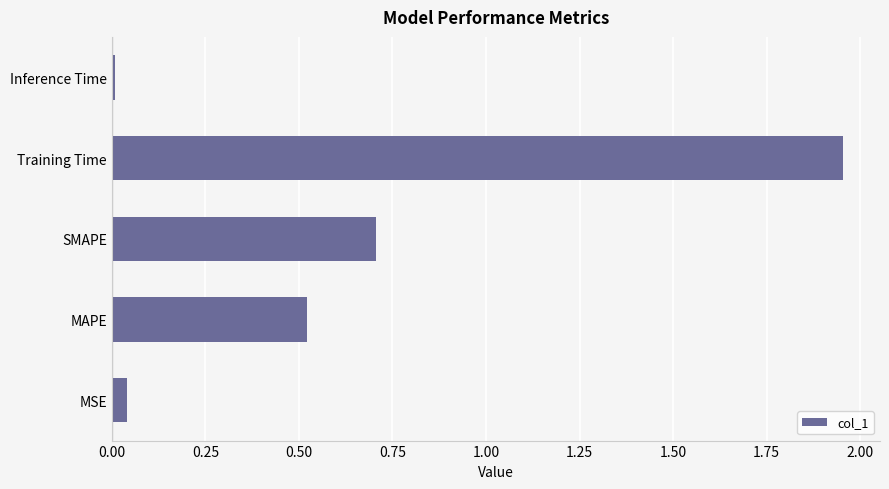

What is the average value?

0.6